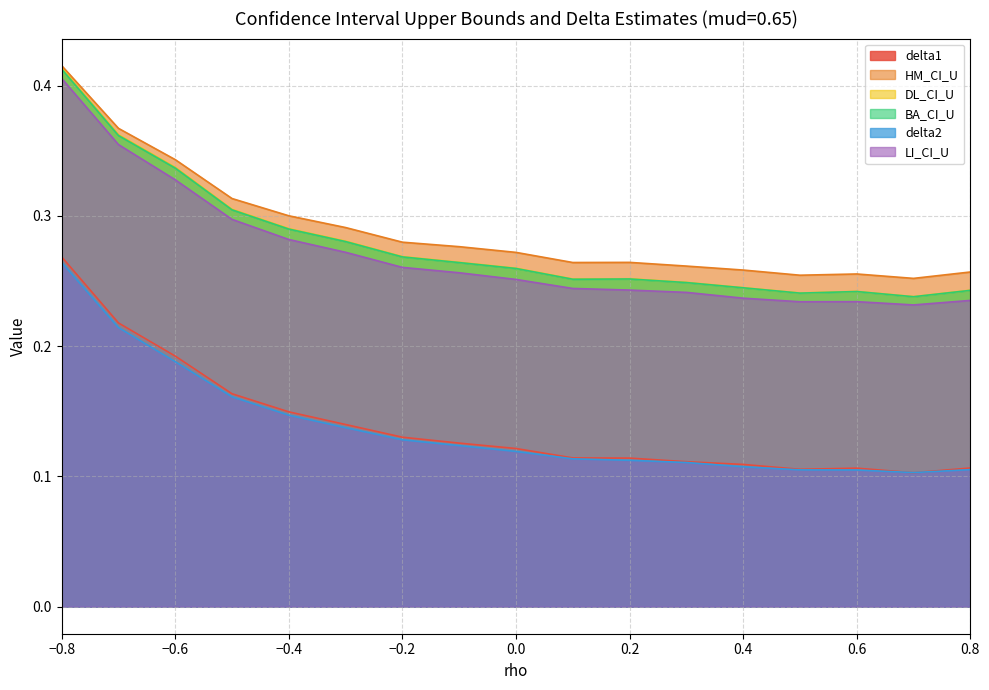

Reading left to right, extract all data points from this chart.

delta1: -0.8=0.3	-0.7=0.2	-0.6=0.2	-0.5=0.2	-0.4=0.1	-0.3=0.1	-0.2=0.1	-0.1=0.1	0.0=0.1	0.1=0.1	0.2=0.1	0.3=0.1	0.4=0.1	0.5=0.1	0.6=0.1	0.7=0.1	0.8=0.1
HM_CI_U: -0.8=0.4	-0.7=0.4	-0.6=0.3	-0.5=0.3	-0.4=0.3	-0.3=0.3	-0.2=0.3	-0.1=0.3	0.0=0.3	0.1=0.3	0.2=0.3	0.3=0.3	0.4=0.3	0.5=0.3	0.6=0.3	0.7=0.3	0.8=0.3
DL_CI_U: -0.8=0.4	-0.7=0.4	-0.6=0.3	-0.5=0.3	-0.4=0.3	-0.3=0.3	-0.2=0.3	-0.1=0.3	0.0=0.3	0.1=0.3	0.2=0.3	0.3=0.2	0.4=0.2	0.5=0.2	0.6=0.2	0.7=0.2	0.8=0.2
BA_CI_U: -0.8=0.4	-0.7=0.4	-0.6=0.3	-0.5=0.3	-0.4=0.3	-0.3=0.3	-0.2=0.3	-0.1=0.3	0.0=0.3	0.1=0.3	0.2=0.3	0.3=0.2	0.4=0.2	0.5=0.2	0.6=0.2	0.7=0.2	0.8=0.2
delta2: -0.8=0.3	-0.7=0.2	-0.6=0.2	-0.5=0.2	-0.4=0.1	-0.3=0.1	-0.2=0.1	-0.1=0.1	0.0=0.1	0.1=0.1	0.2=0.1	0.3=0.1	0.4=0.1	0.5=0.1	0.6=0.1	0.7=0.1	0.8=0.1
LI_CI_U: -0.8=0.4	-0.7=0.4	-0.6=0.3	-0.5=0.3	-0.4=0.3	-0.3=0.3	-0.2=0.3	-0.1=0.3	0.0=0.3	0.1=0.2	0.2=0.2	0.3=0.2	0.4=0.2	0.5=0.2	0.6=0.2	0.7=0.2	0.8=0.2